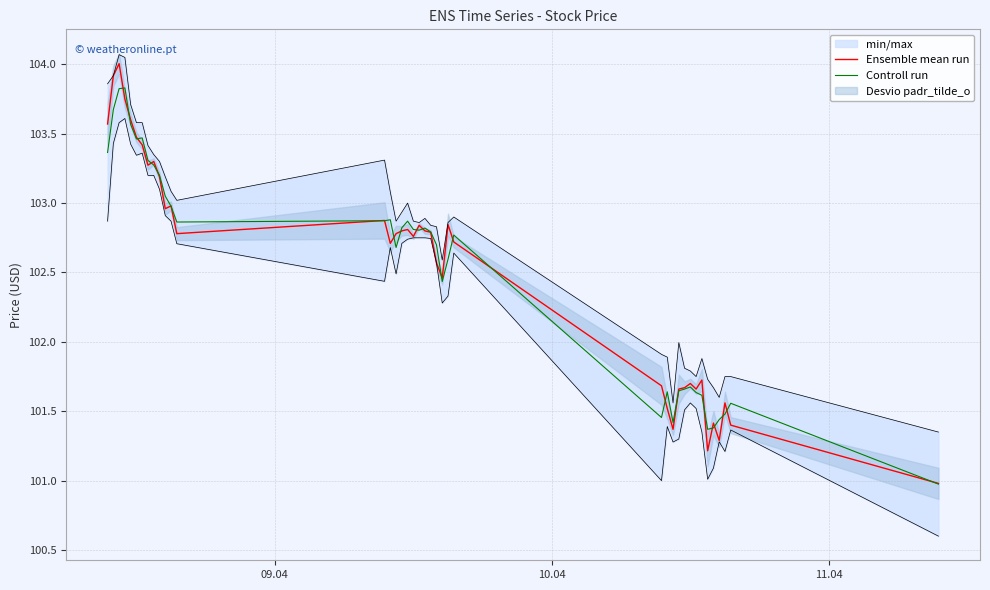

What is the maximum value for Ensemble mean run?

104.0